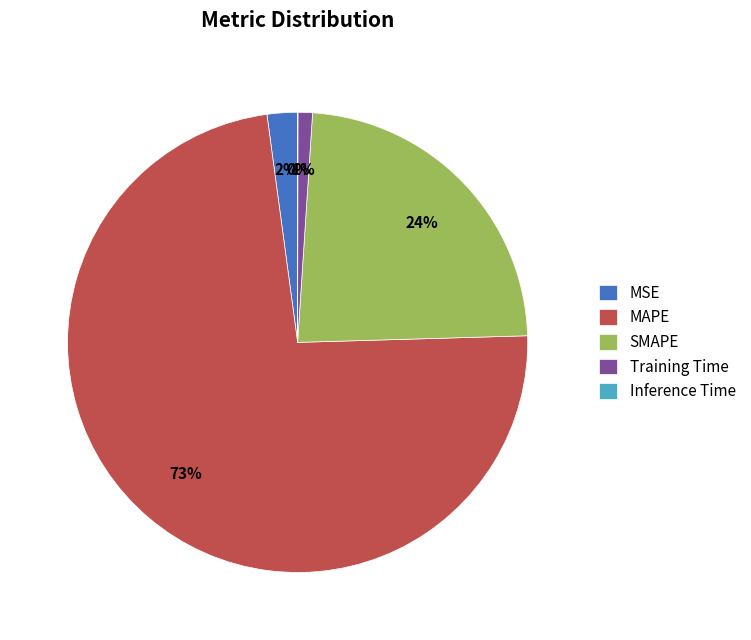

Is it true that MSE is 2% of the pie?

True